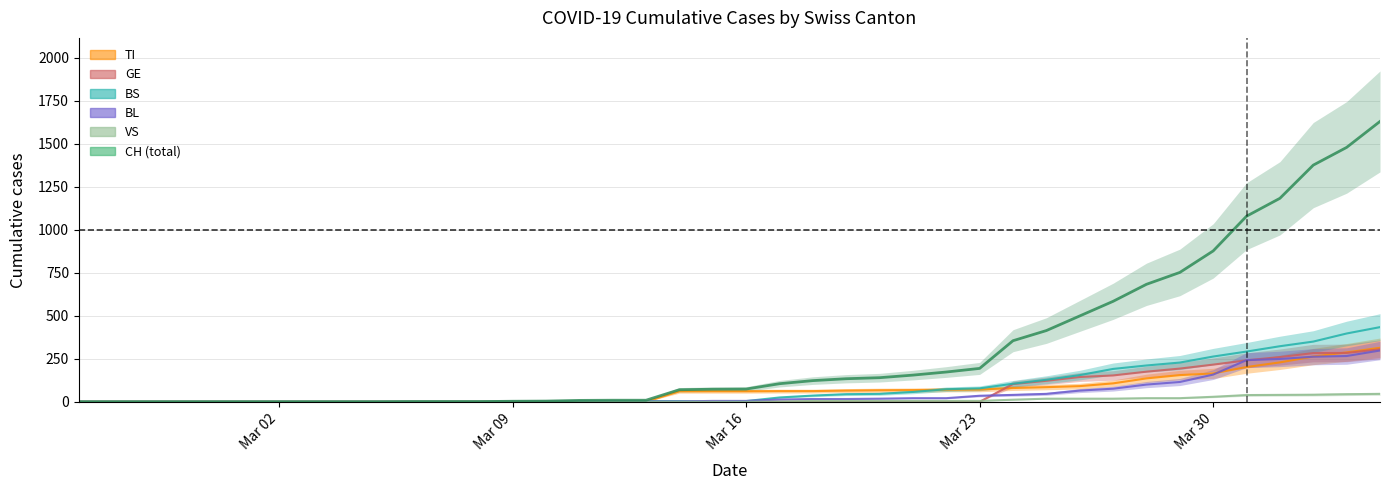

Is the value of TI at 22 greater than the value of VS at 23?

Yes